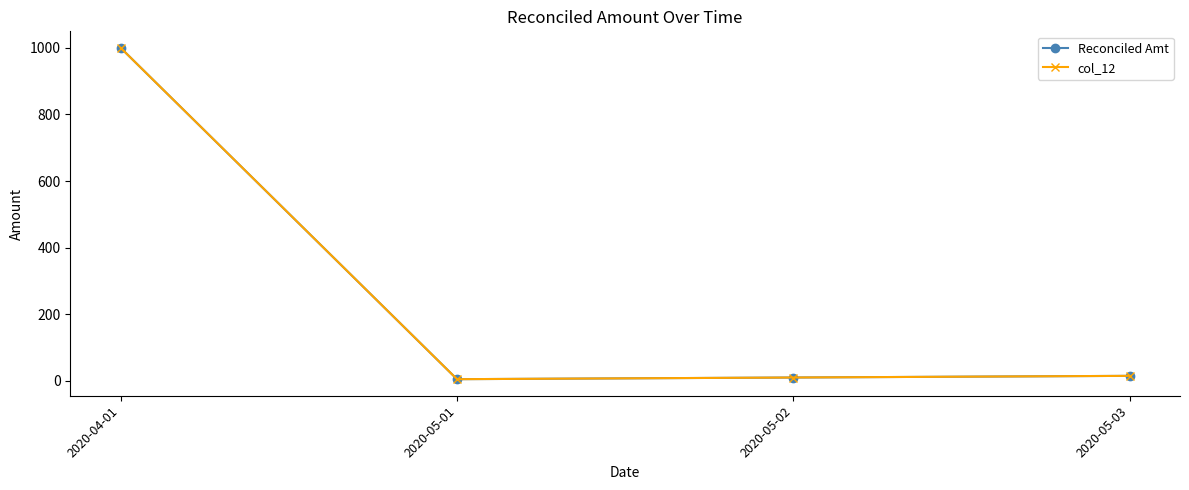

Is this an area chart (filled region under the line)?

No